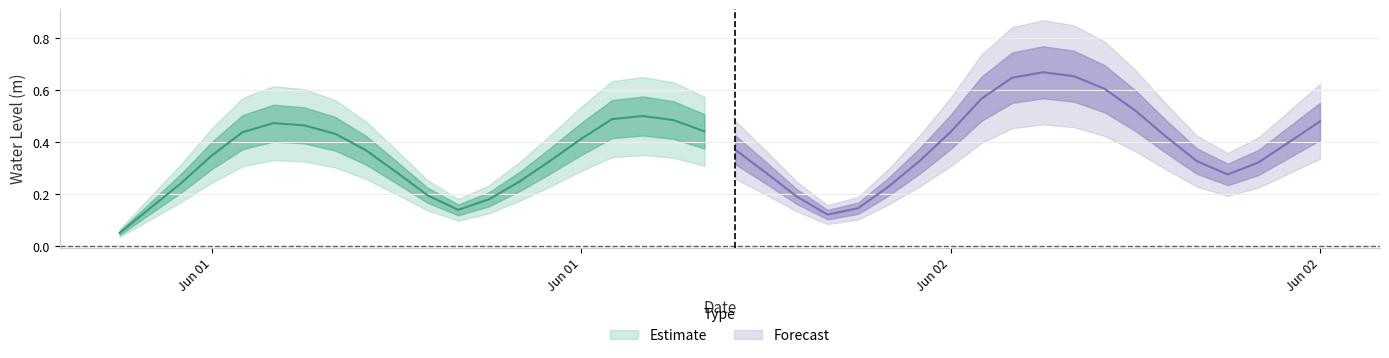

What is the sum of all values?

14.7